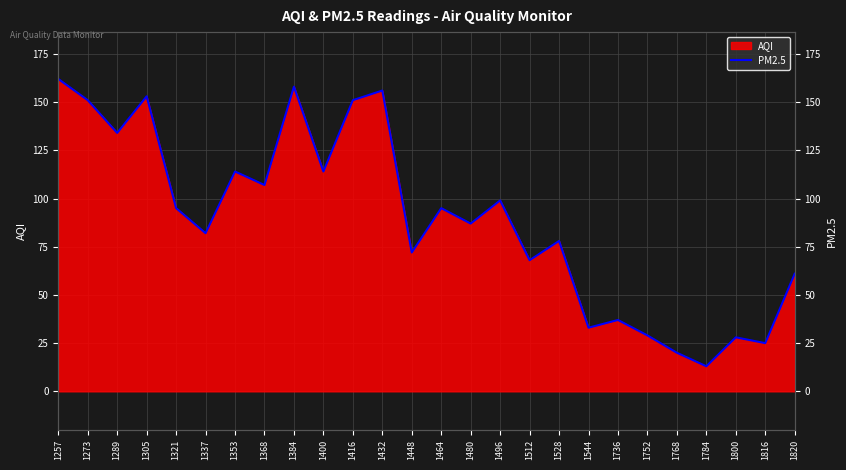

At which category does the chart reach its minimum across all series?

1784